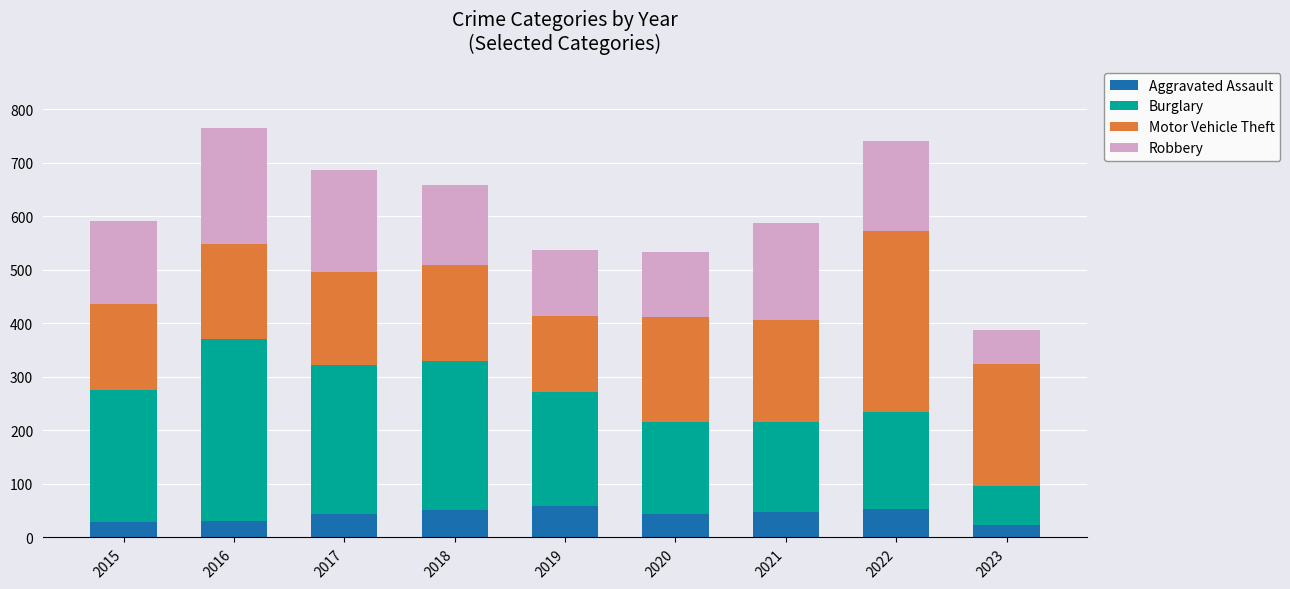

What is the sum of all Aggravated Assault values?

381